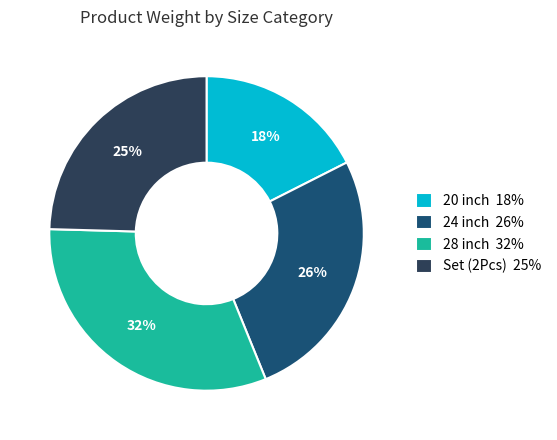

True or false: Set (2Pcs) 25% accounts for 25% of the total.

True